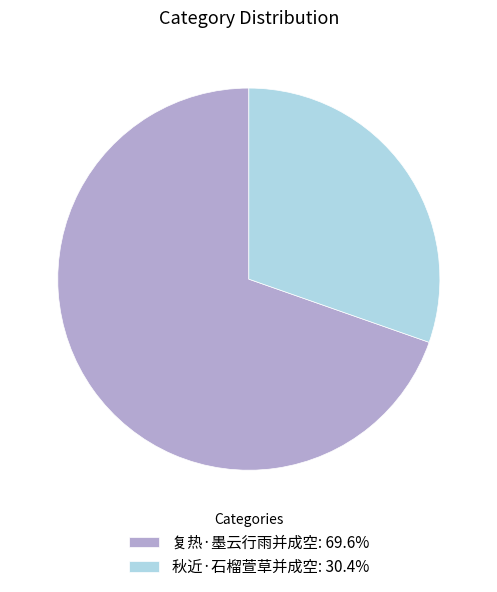

Count the number of slices in the pie.

2